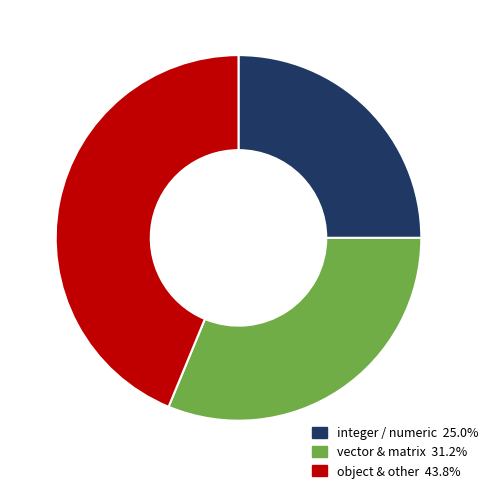

Does any single category account for the majority?

No